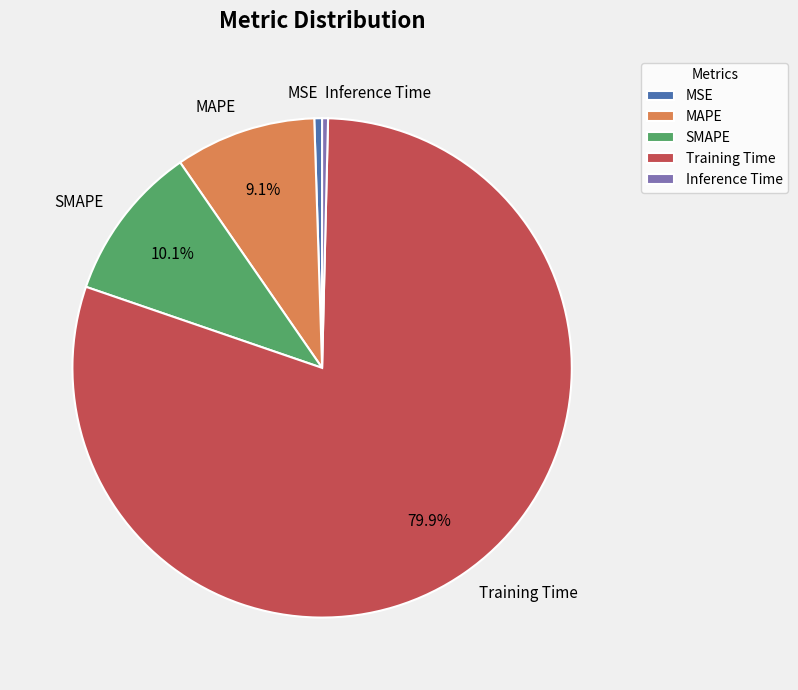

Does MAPE account for over 50% of the chart?

No